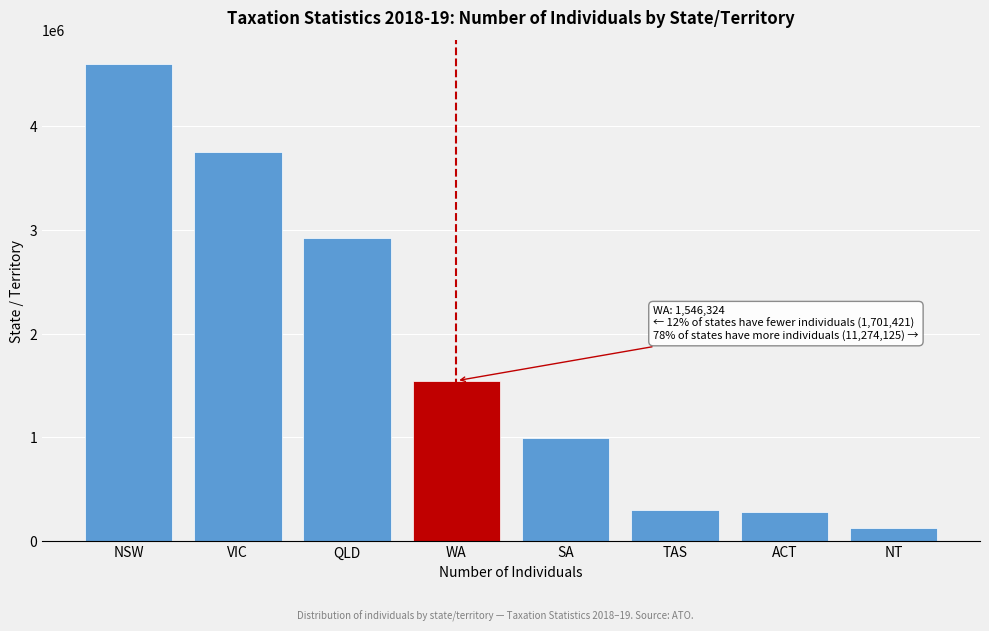

Reading left to right, what are all the values shown in this chart?

NSW=4600861	VIC=3753102	QLD=2920162	WA=1546324	SA=989405	TAS=303080	ACT=278826	NT=130110